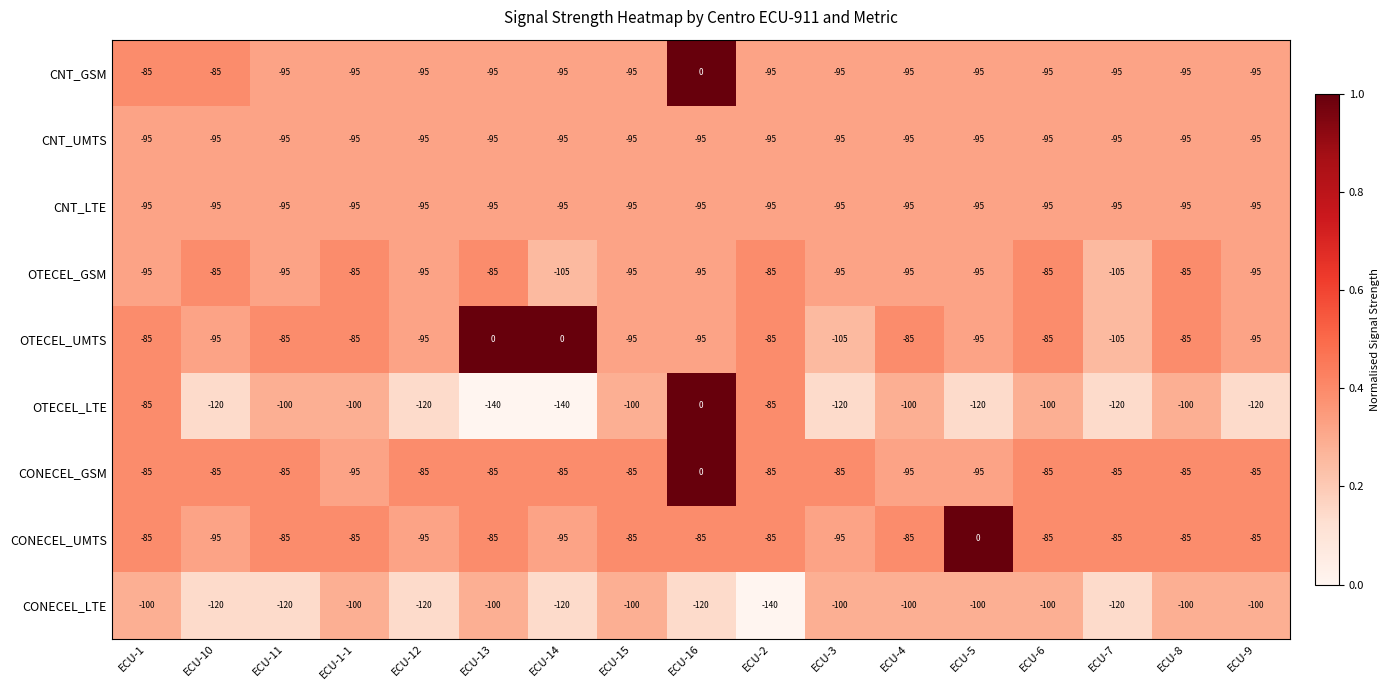

What is the sum of all OTECEL_UMTS values?

-1375